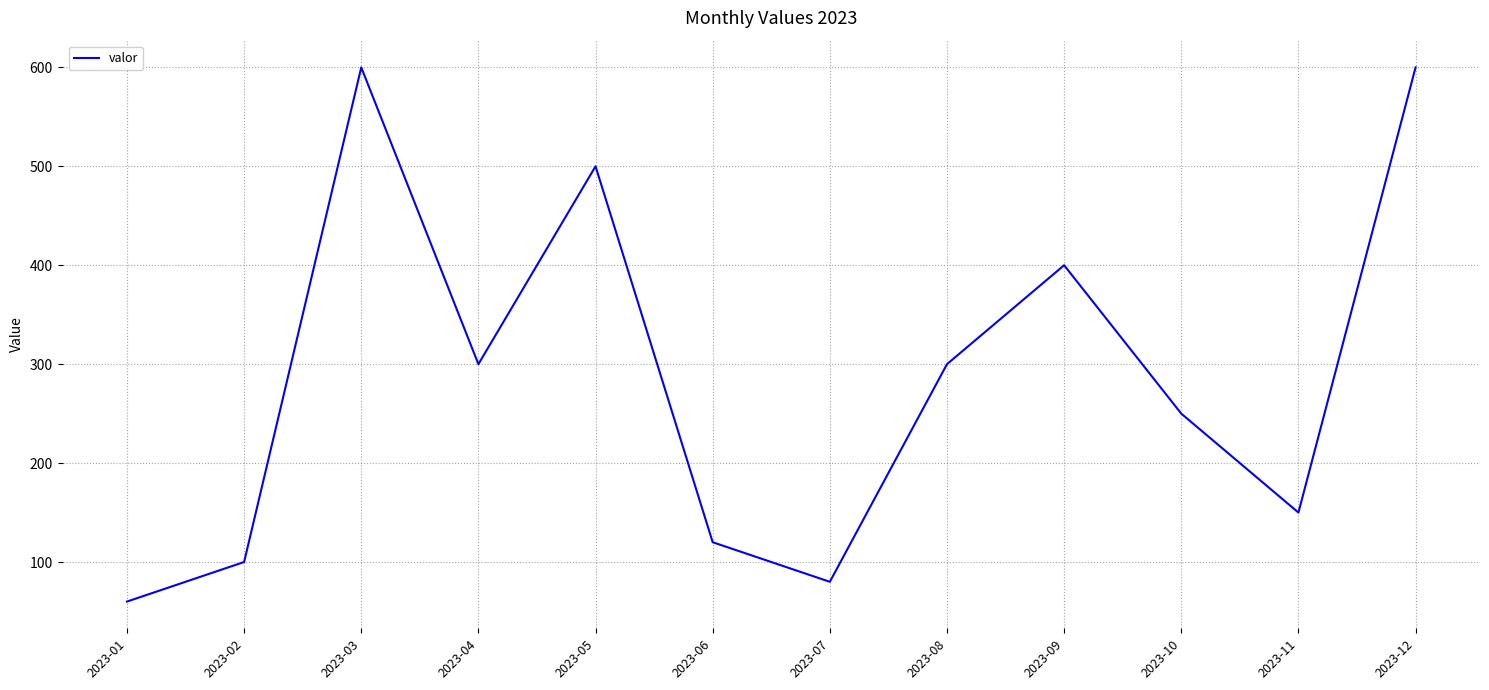

What is the change in value from 2023-06 to 2023-09?

+280